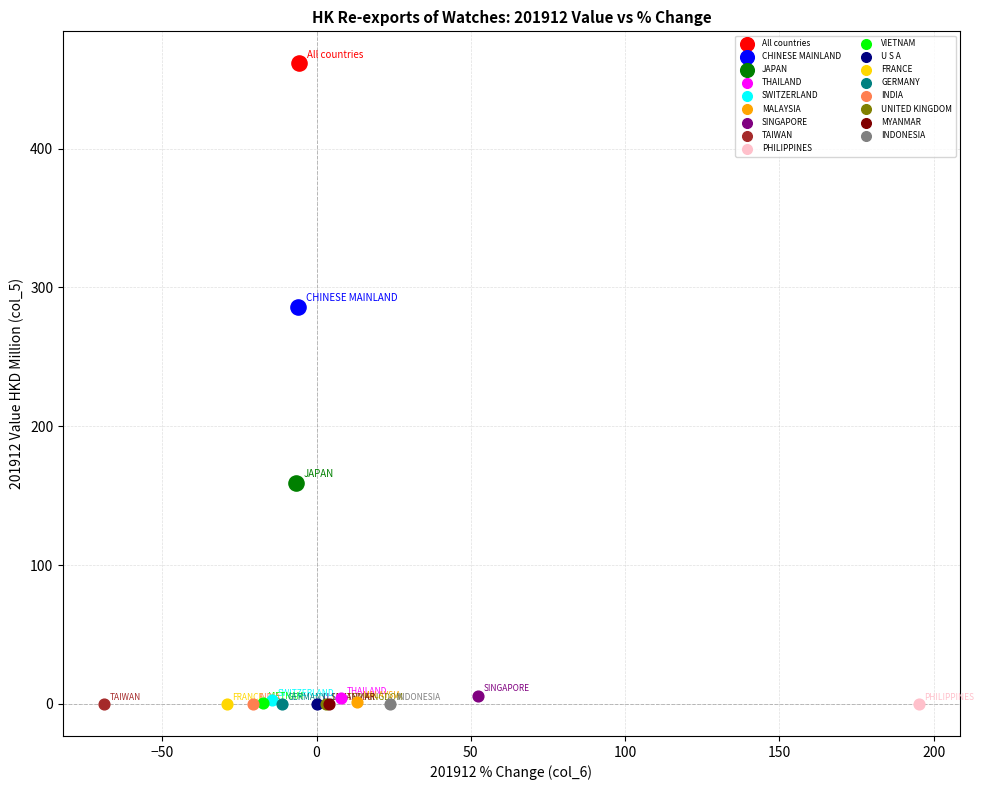

What are all the series names shown in the legend?

All countries, CHINESE MAINLAND, JAPAN, THAILAND, SWITZERLAND, MALAYSIA, SINGAPORE, TAIWAN, PHILIPPINES, VIETNAM, U S A, FRANCE, GERMANY, INDIA, UNITED KINGDOM, MYANMAR, INDONESIA